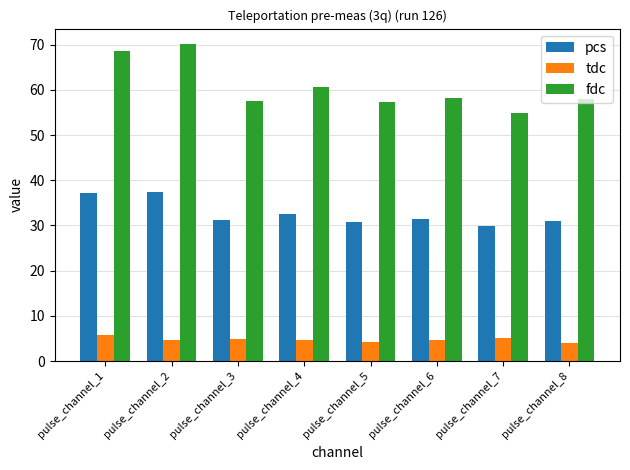

How many categories are shown in the chart?

8